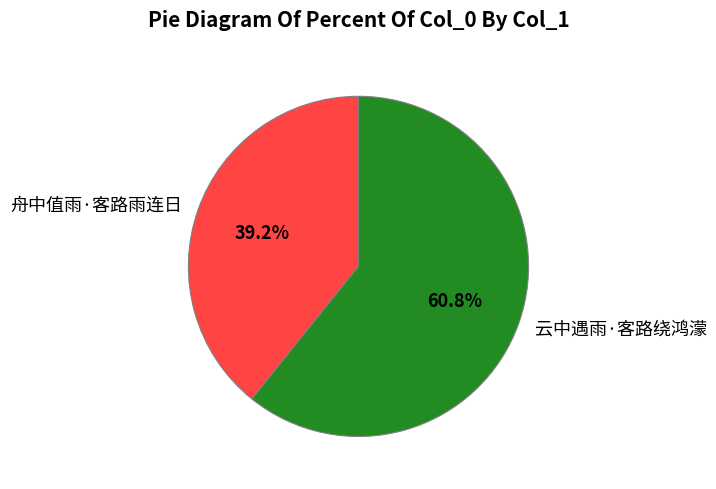

Which slice is the largest?

云中遇雨·客路绕鸿濛